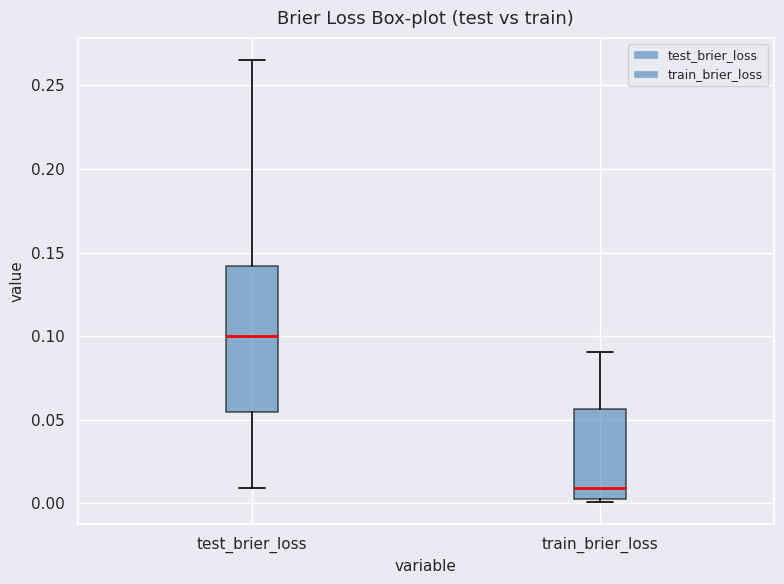

Where does the median line of the box for test_brier_loss sit on the y-axis? The values are not printed on the chart, so give them approximately, as read against the axis.

0.100